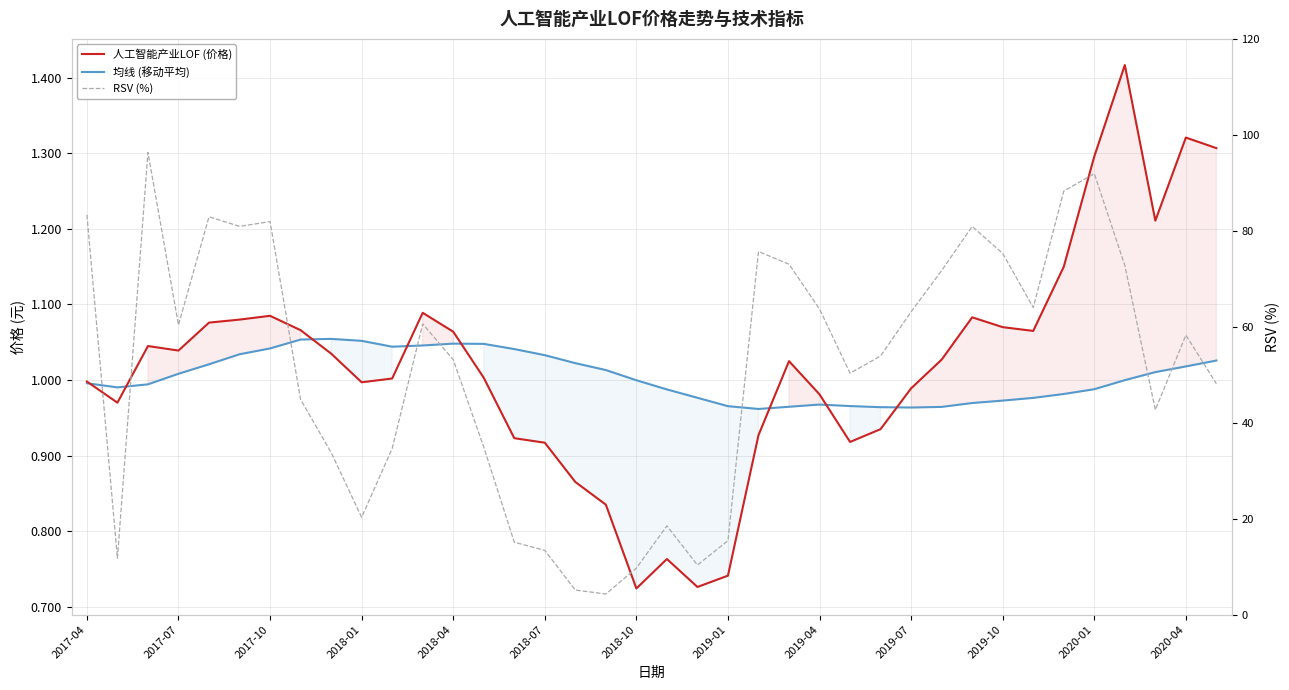

How many interior local valleys does the 人工智能产业LOF (价格) series have?

8